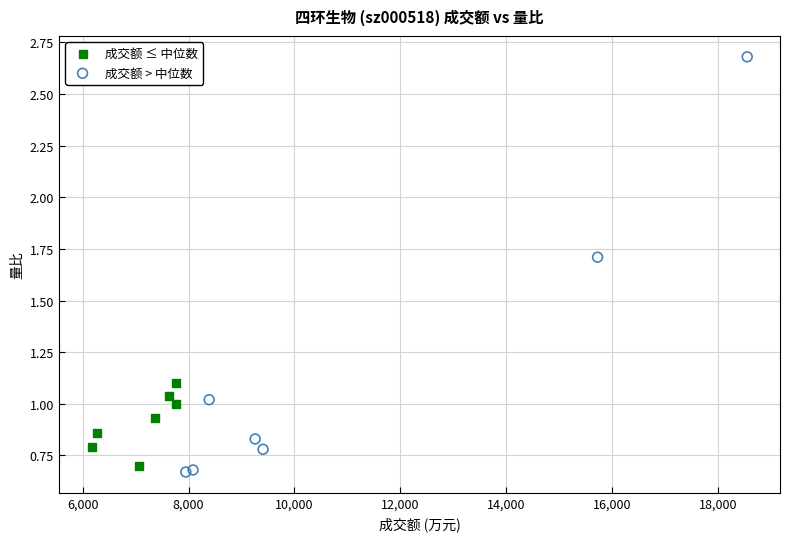

Which series contains the highest Y value?

成交额 > 中位数